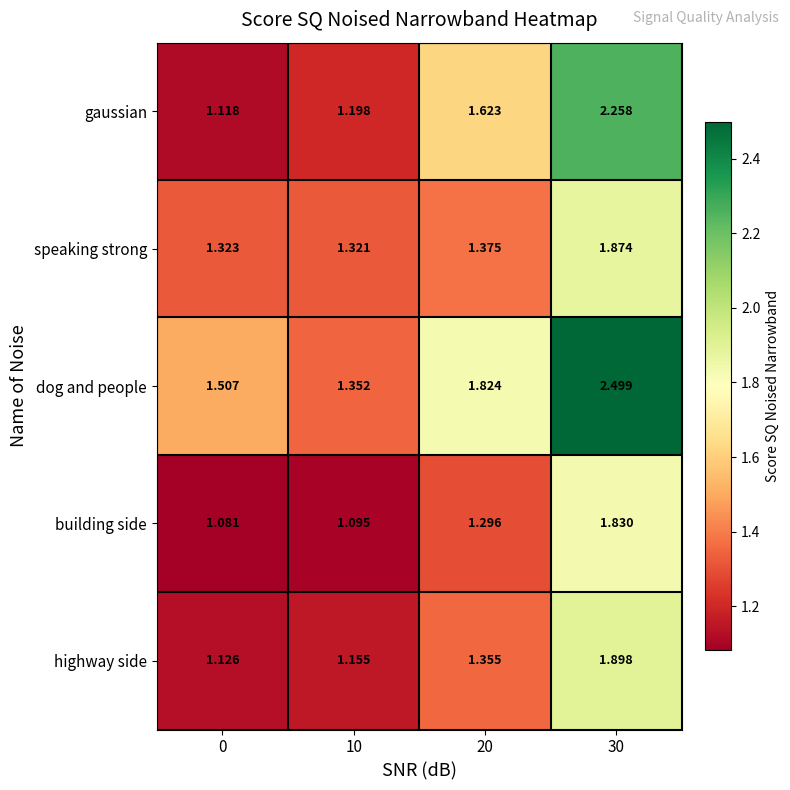

Rank the series by their maximum value, from highest to lowest.

dog and people, gaussian, highway side, speaking strong, building side